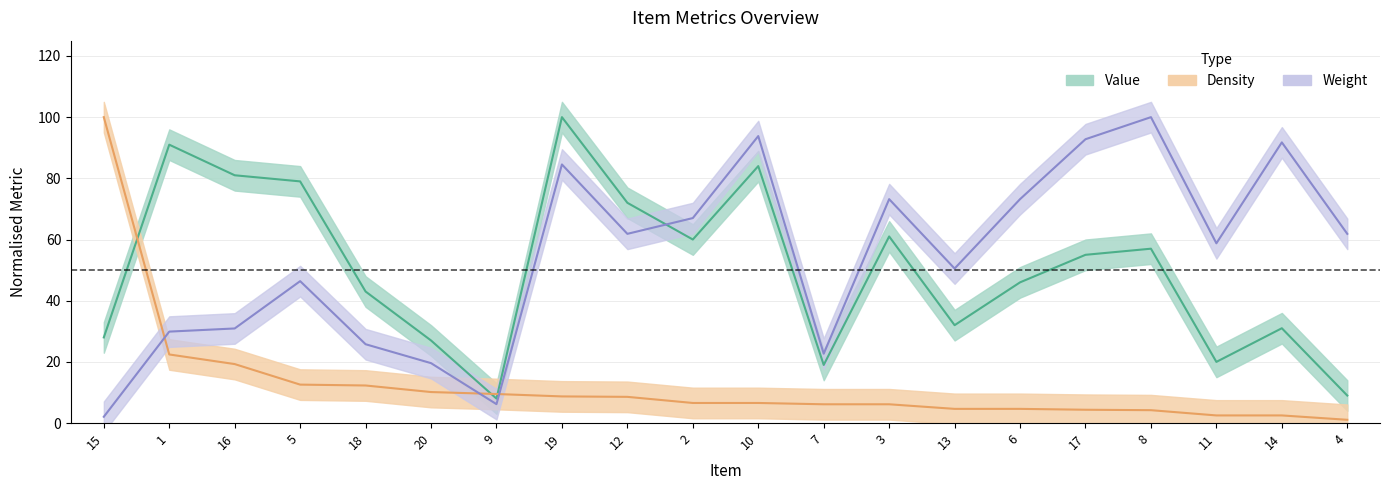

Where is the first local minimum for Value?

9